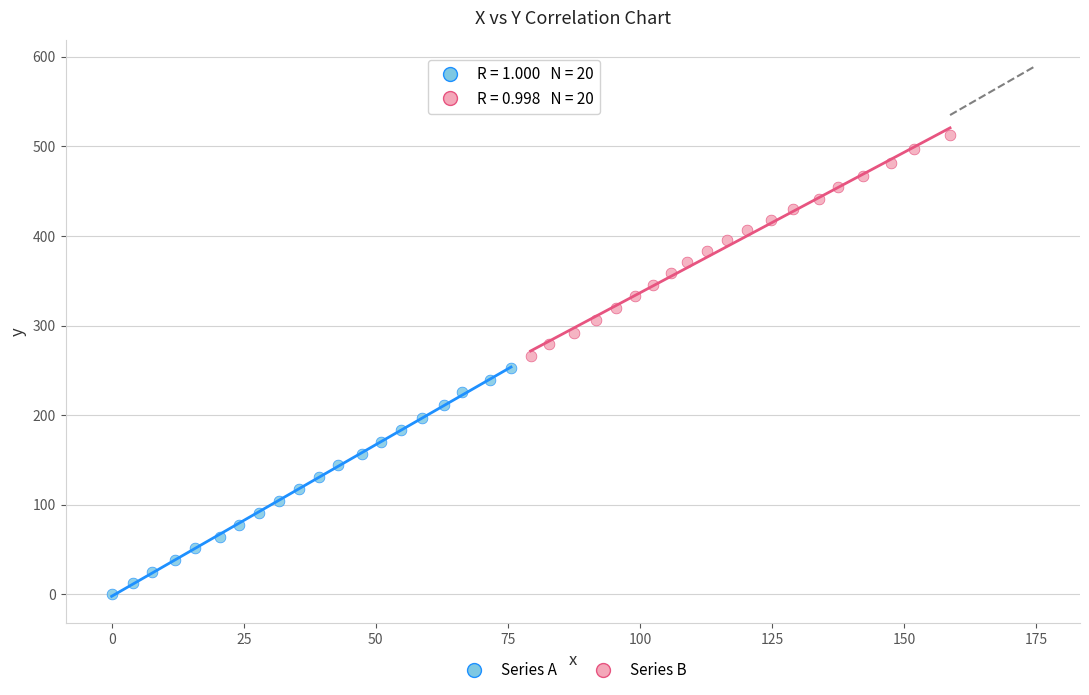

Which series contains the lowest Y value?

Series A